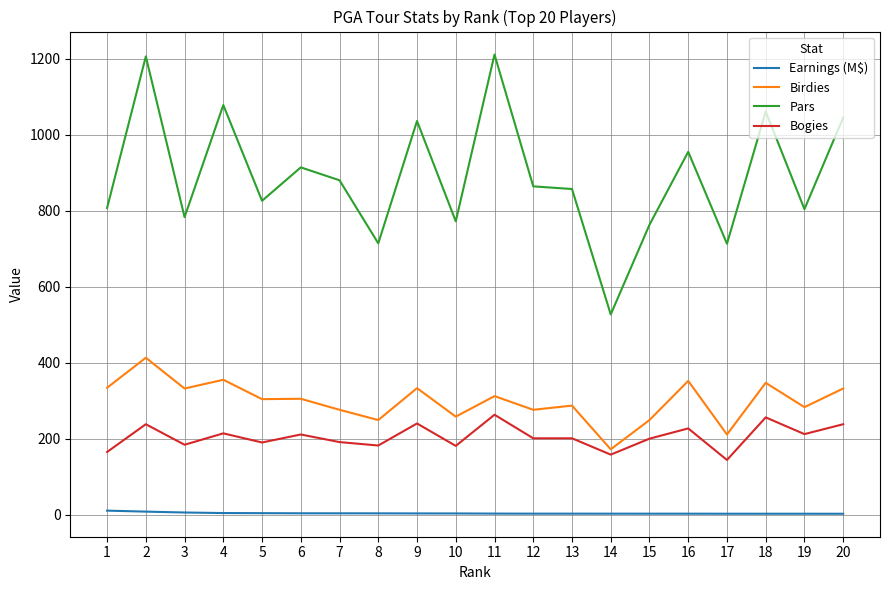

List the series in order of their peak value, highest first.

Pars, Birdies, Bogies, Earnings (M$)